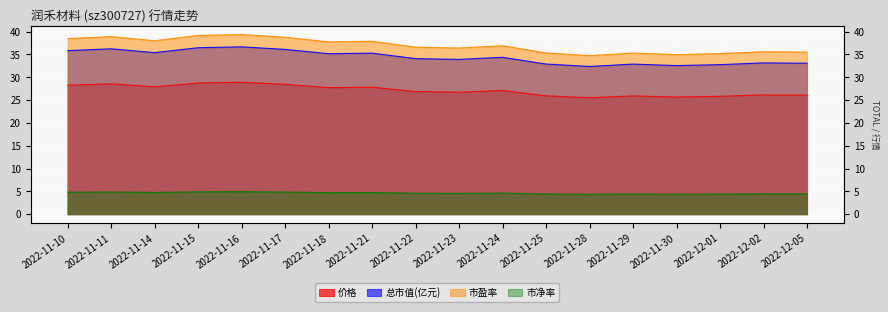

How many categories are shown in the chart?

18